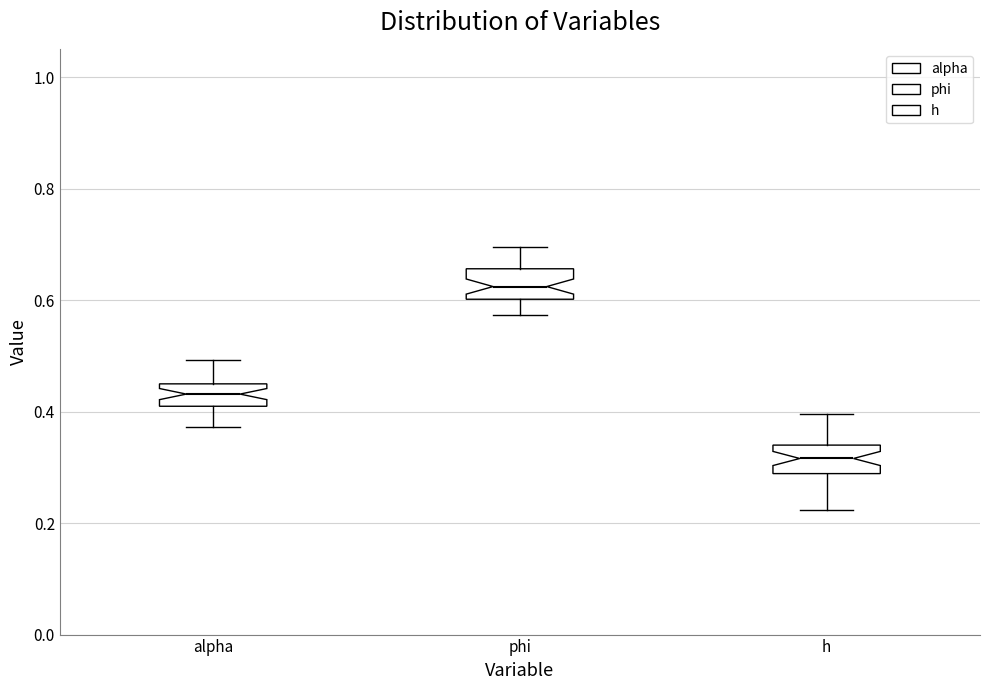

Reading left to right, transcribe this box plot: for each box, give where its median line is, the range the box spans, and where its two whiskers end, as read against the y-axis. The values are not printed on the chart, so give them approximately, as read against the axis.

alpha: median 0.44 (inside the box), box 0.40 to 0.44, whiskers 0.38 to 0.50
phi: median 0.62, box 0.60 to 0.66, whiskers 0.58 to 0.70
h: median 0.32, box 0.28 to 0.34, whiskers 0.22 to 0.40